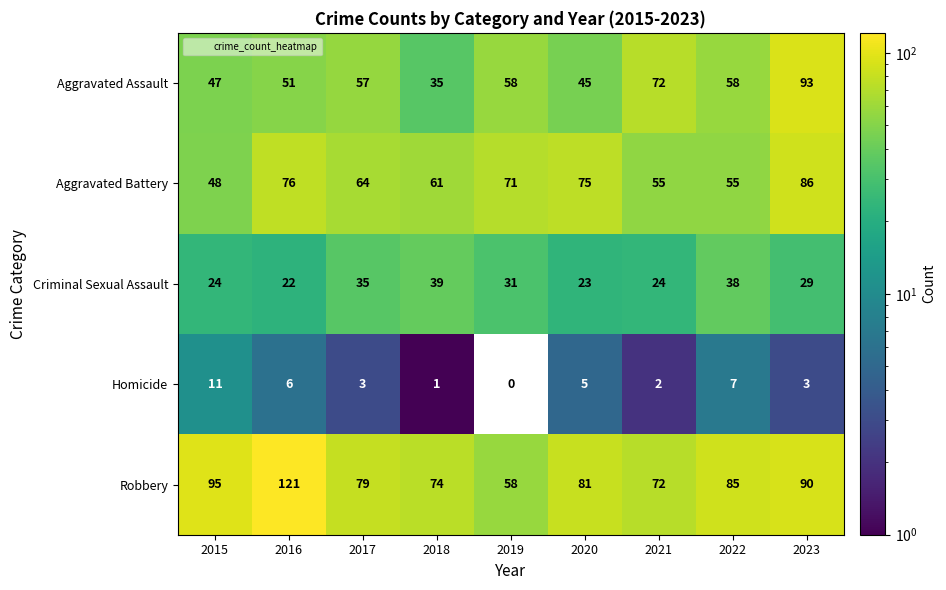

Is the value of Homicide at 2015 greater than the value of Criminal Sexual Assault at 2022?

No